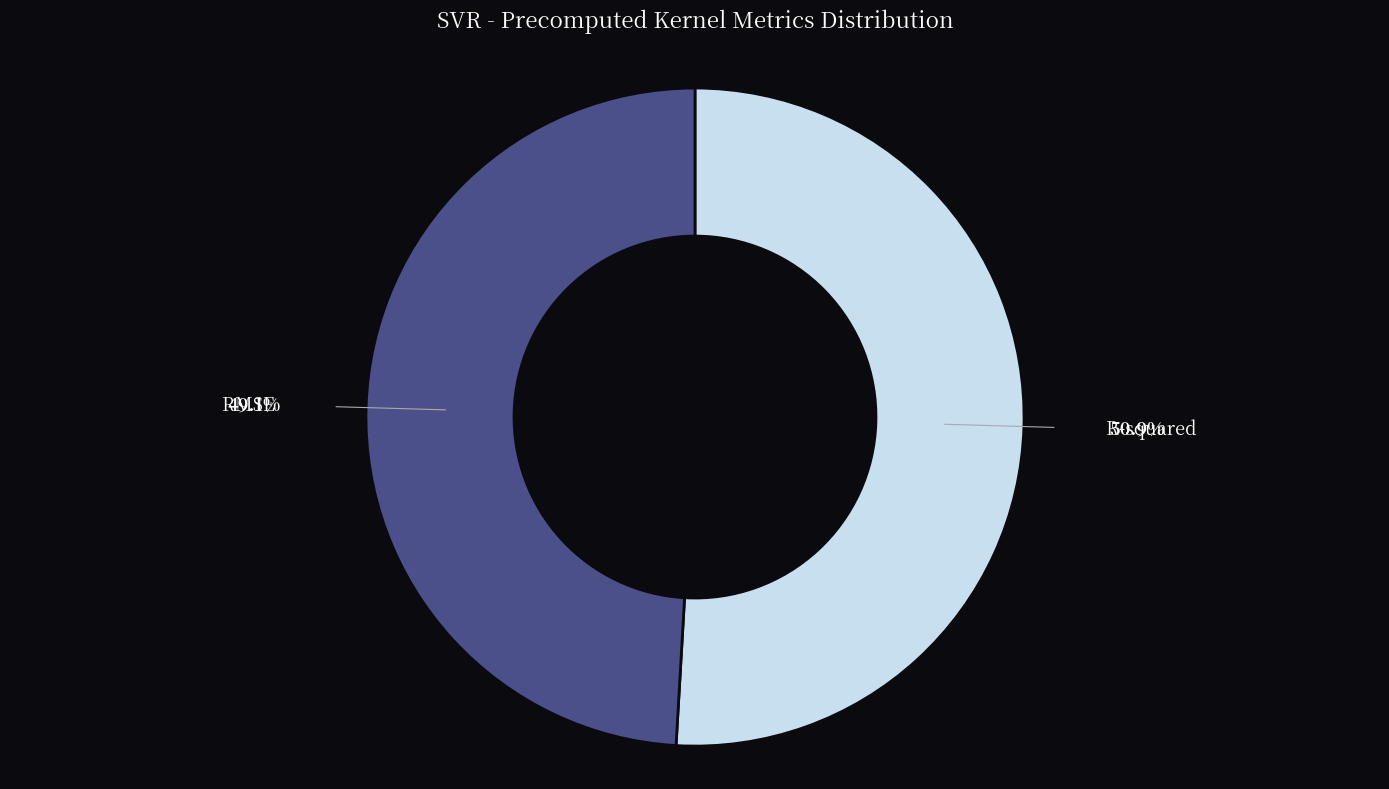

Does any single category account for the majority?

Yes